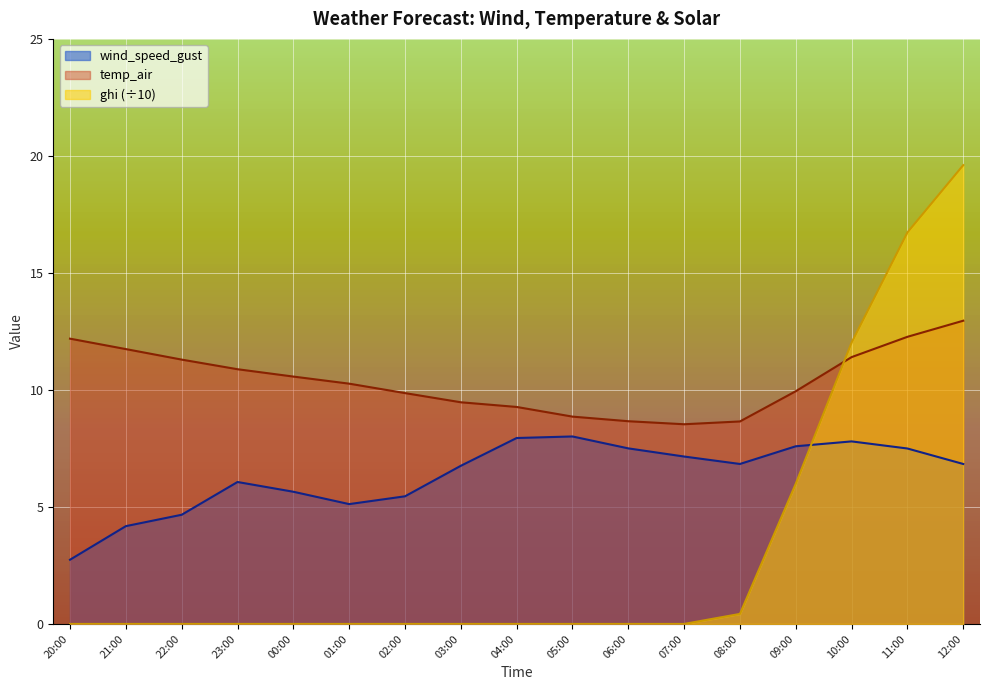

Is it true that wind_speed_gust equals 11.8 at 10:00?

False